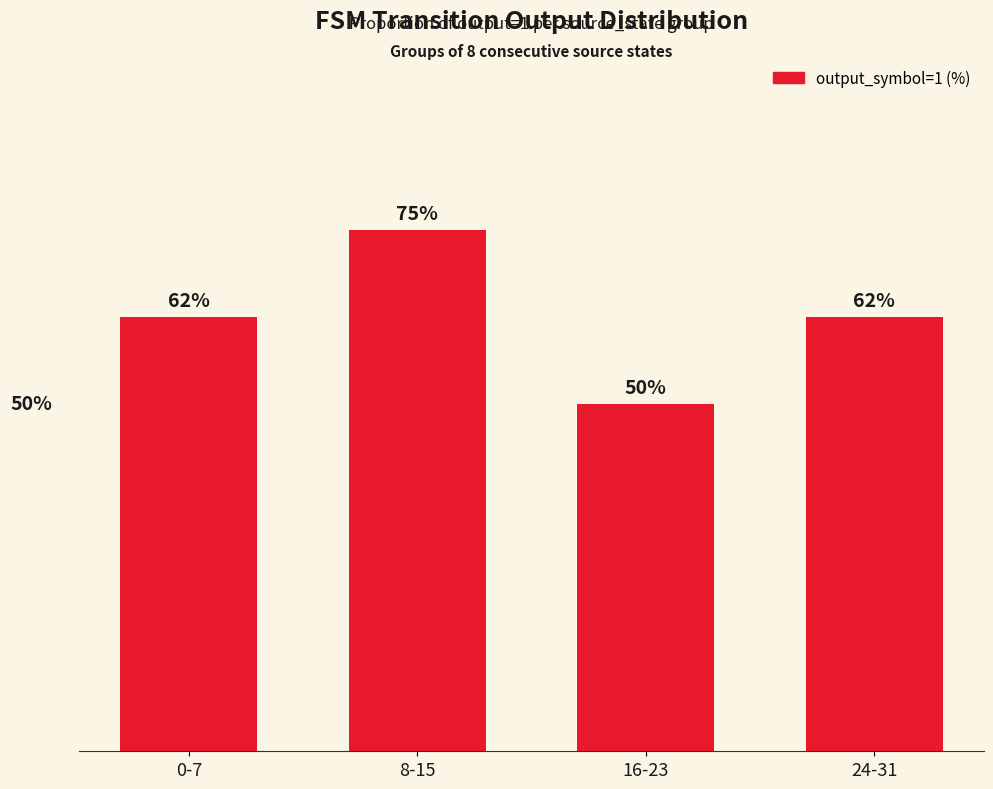

What is the label of the 2nd bar from the right?

16-23